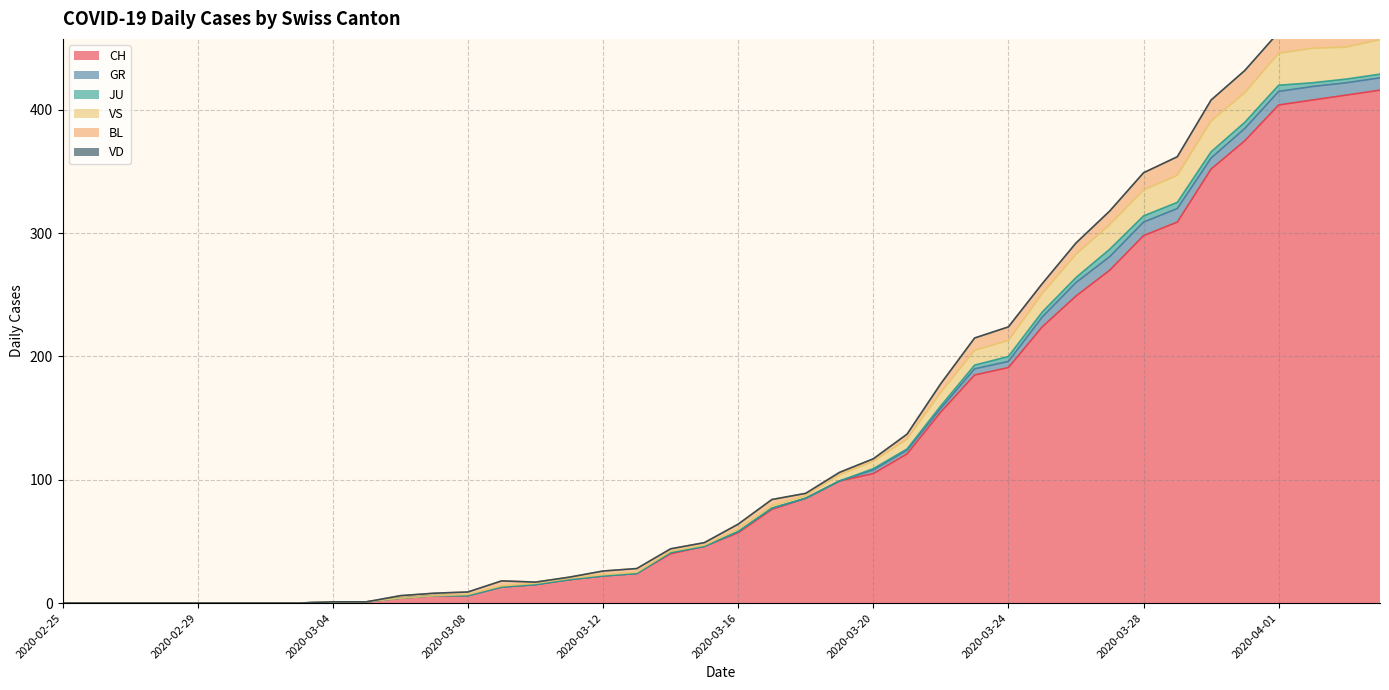

At which label does BL reach its peak?

2020-04-04